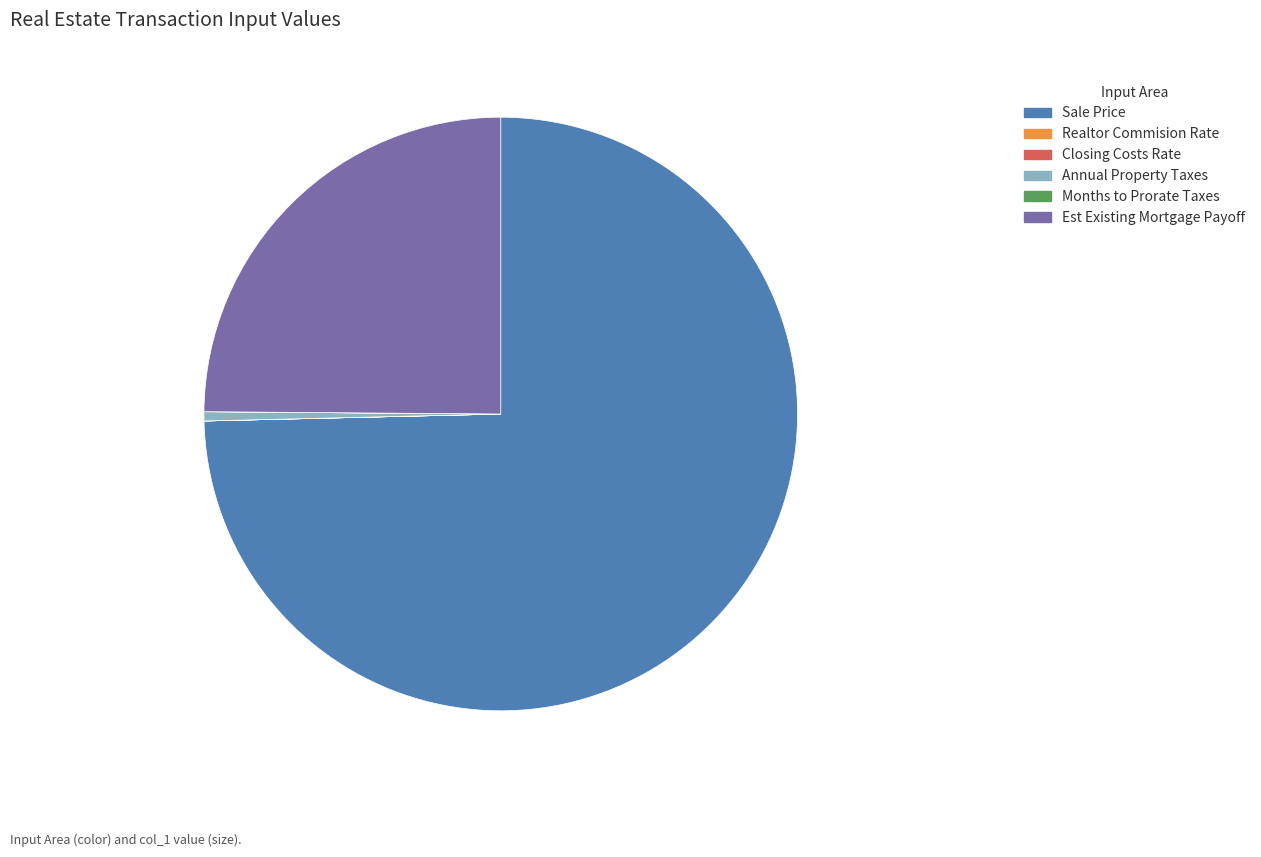

What is the largest slice in the pie chart?

Sale Price